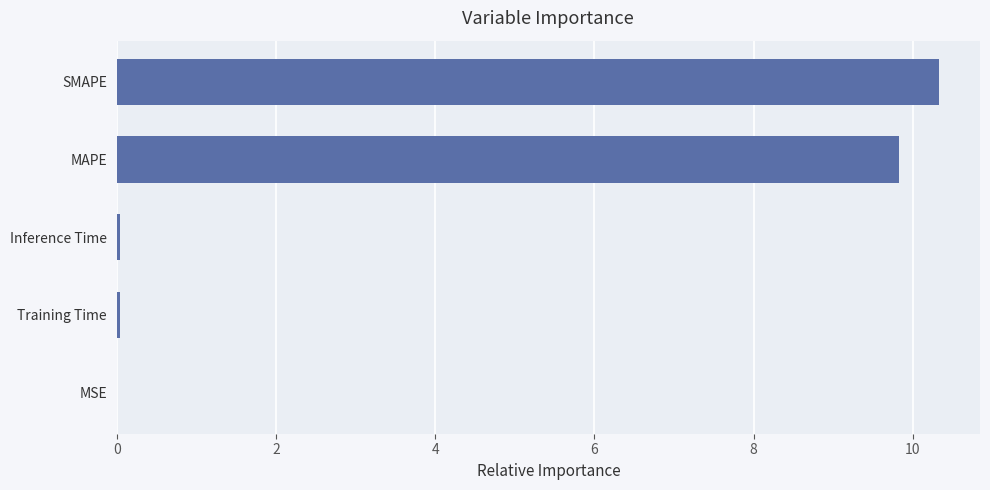

True or false: the data shows 10.3 at SMAPE.

True